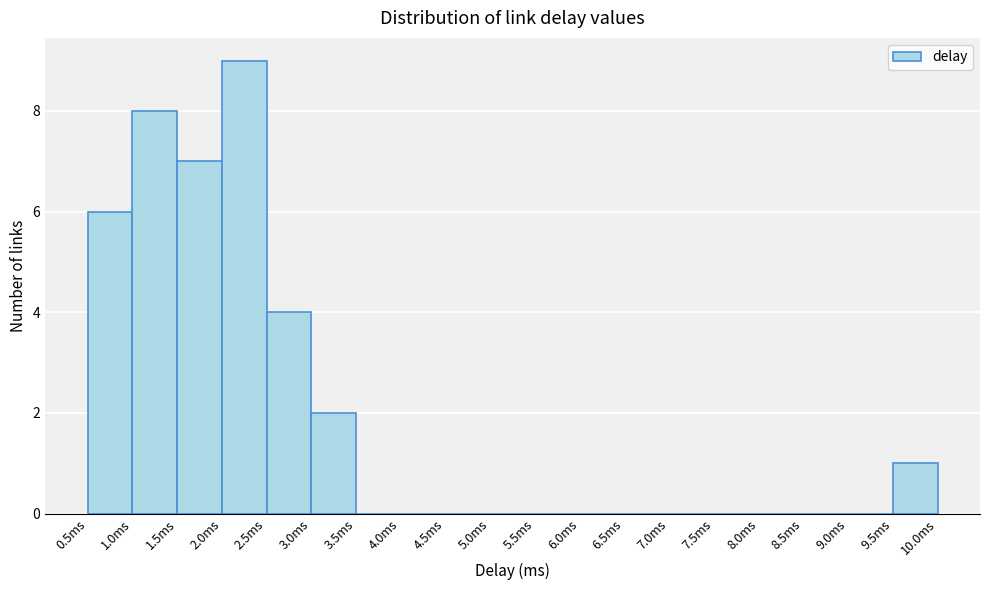

What is the height of the bar covering 2.0 to 2.5 on the x-axis? The values are not printed on the chart, so give them approximately, as read against the axis.

9